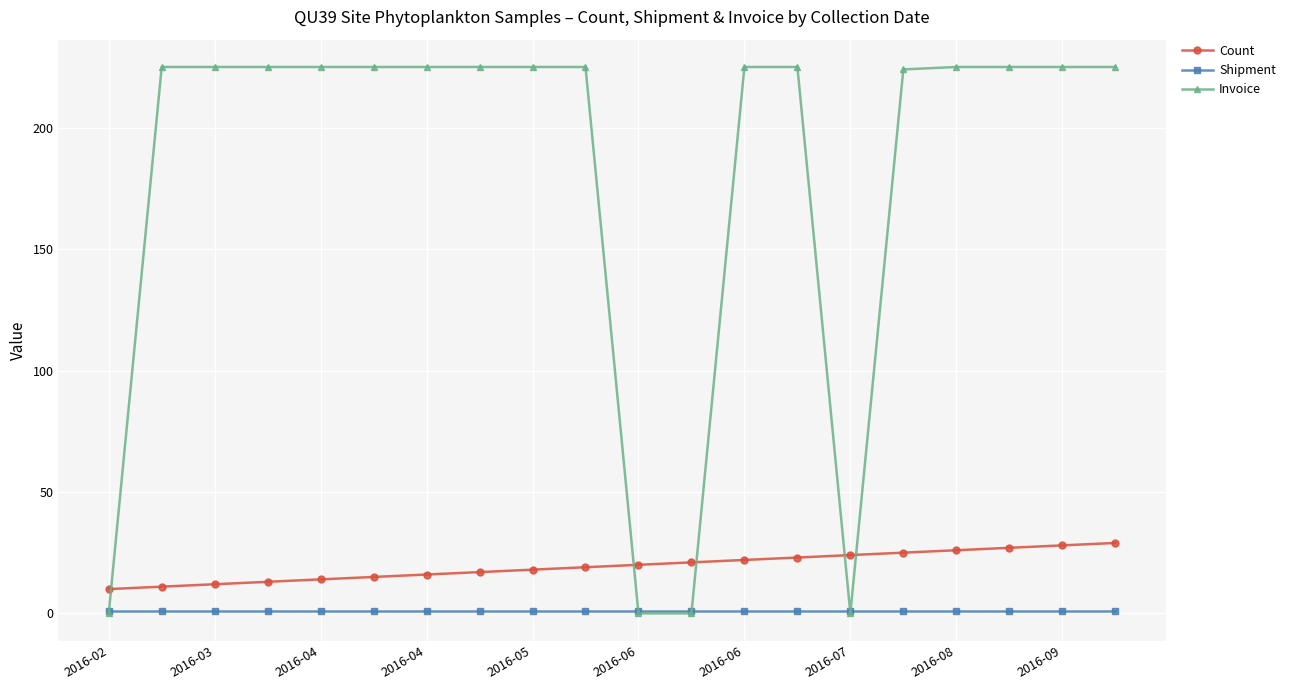

Which series has the largest range (max minus min)?

Invoice